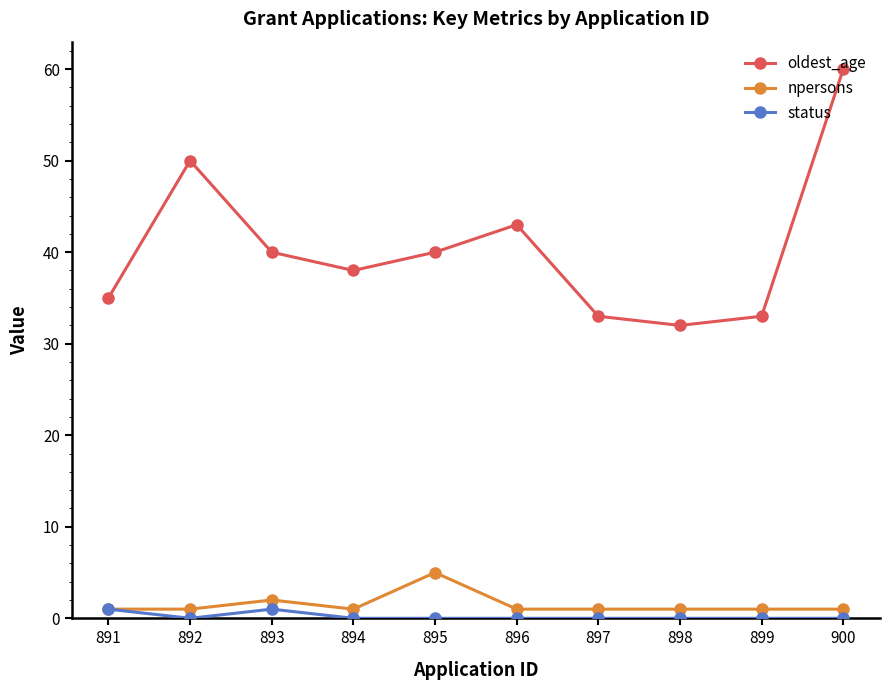

Reading left to right, transcribe all the data shown in this chart.

oldest_age: 35	50	40	38	40	43	33	32	33	60
npersons: 1	1	2	1	5	1	1	1	1	1
status: 1	0	1	0	0	0	0	0	0	0